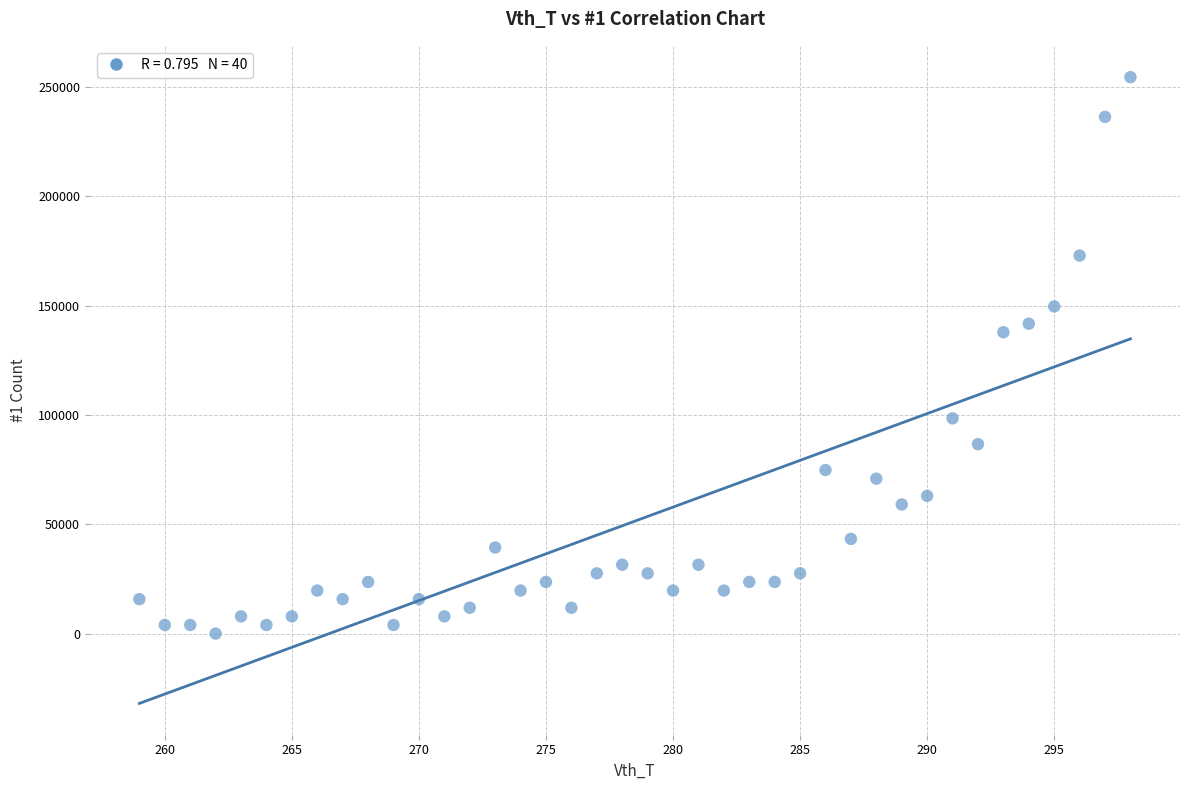

What is the range of X values (max minus min)?

39